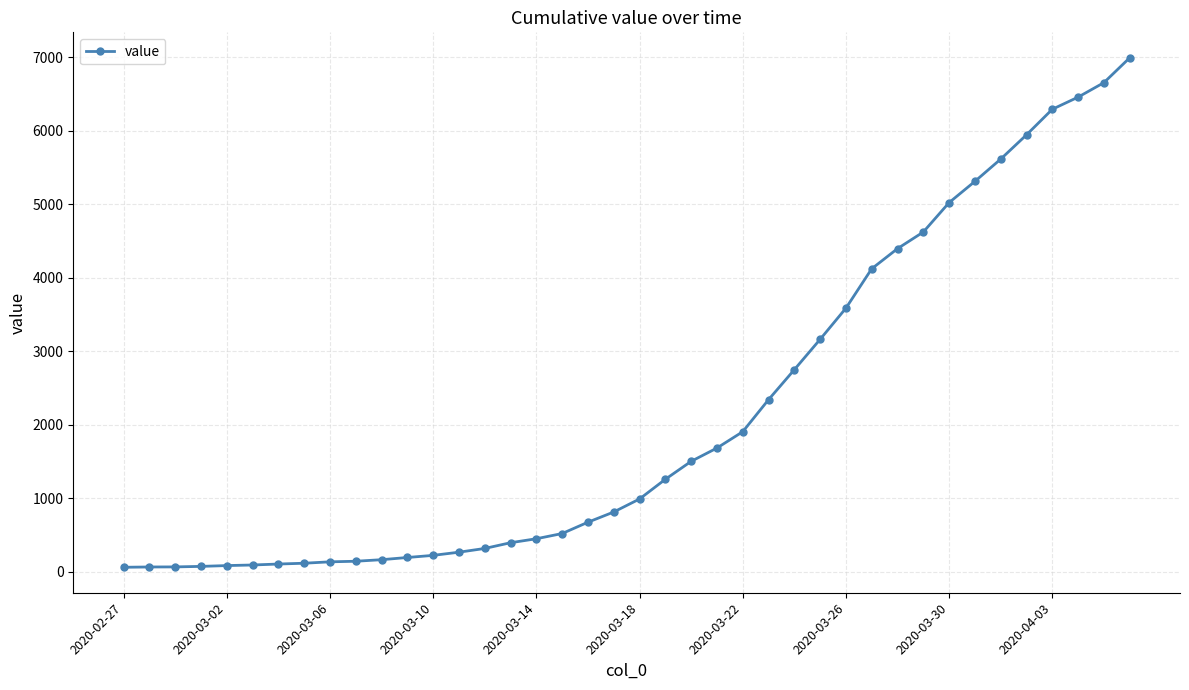

What is the maximum value shown in the chart?

6995